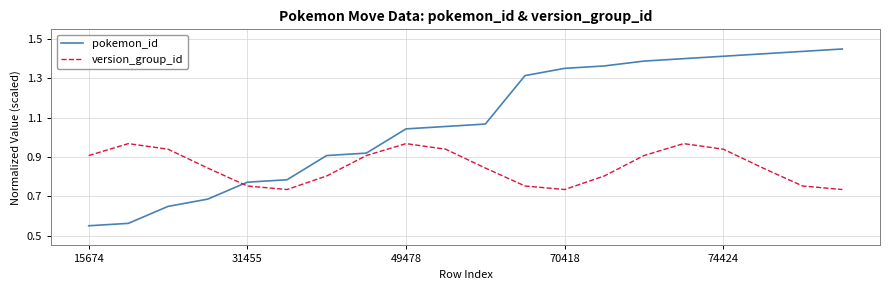

List the series in order of their overall mean, highest first.

pokemon_id, version_group_id